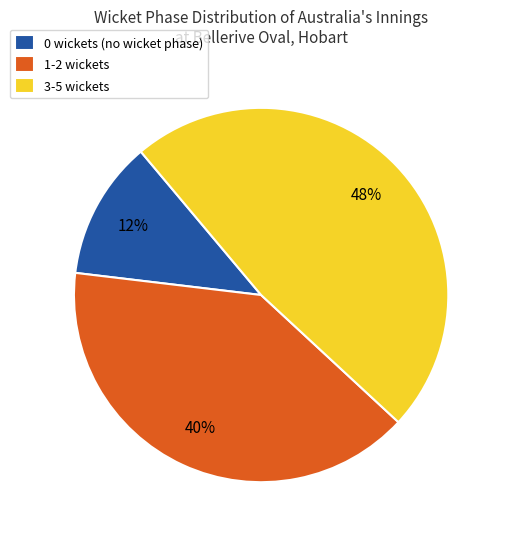

Do 3-5 wickets and 1-2 wickets together represent more than half of the pie?

Yes